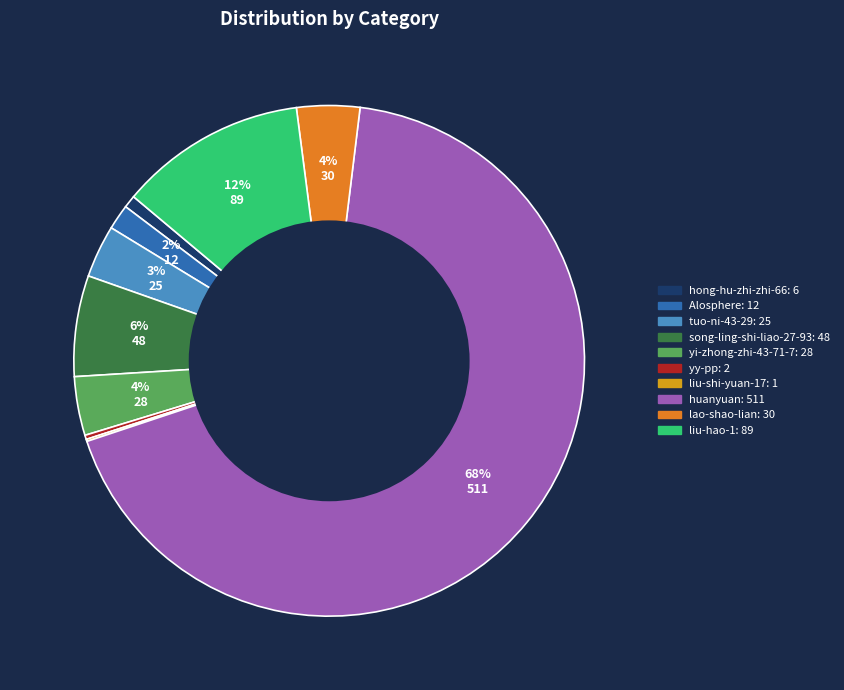

To the nearest percent, what is the difference between the largest and smallest slice percentages?

68%